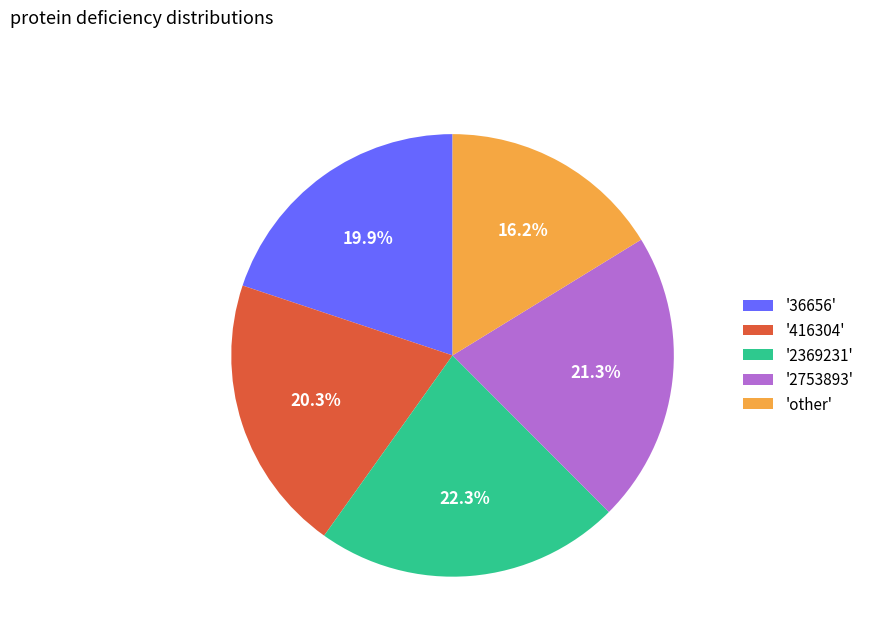

Is there any slice that represents more than half of the pie?

No